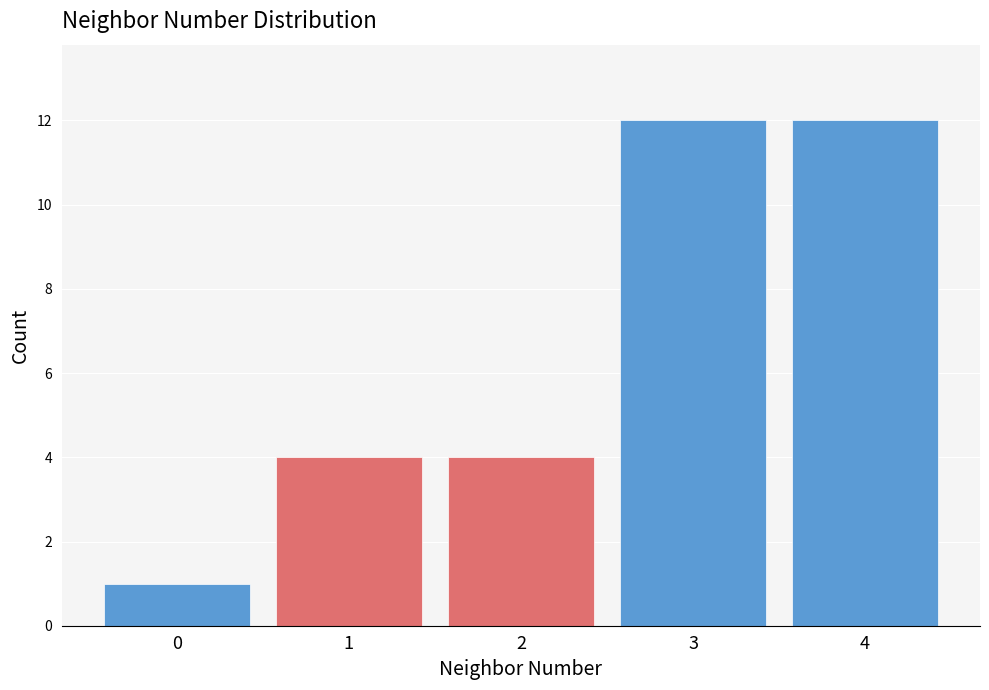

Reading left to right, what are all the values shown in this chart?

1	4	4	12	12